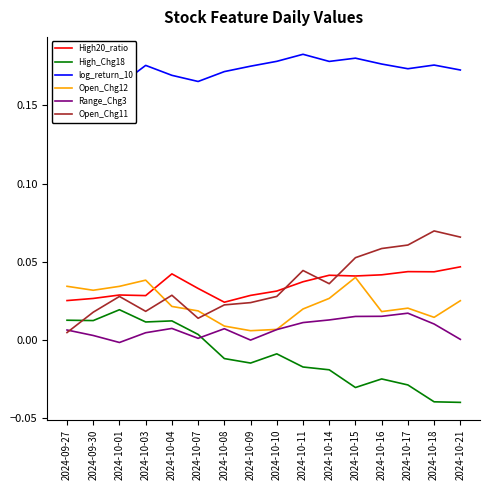

Which series has the largest range (max minus min)?

Open_Chg11